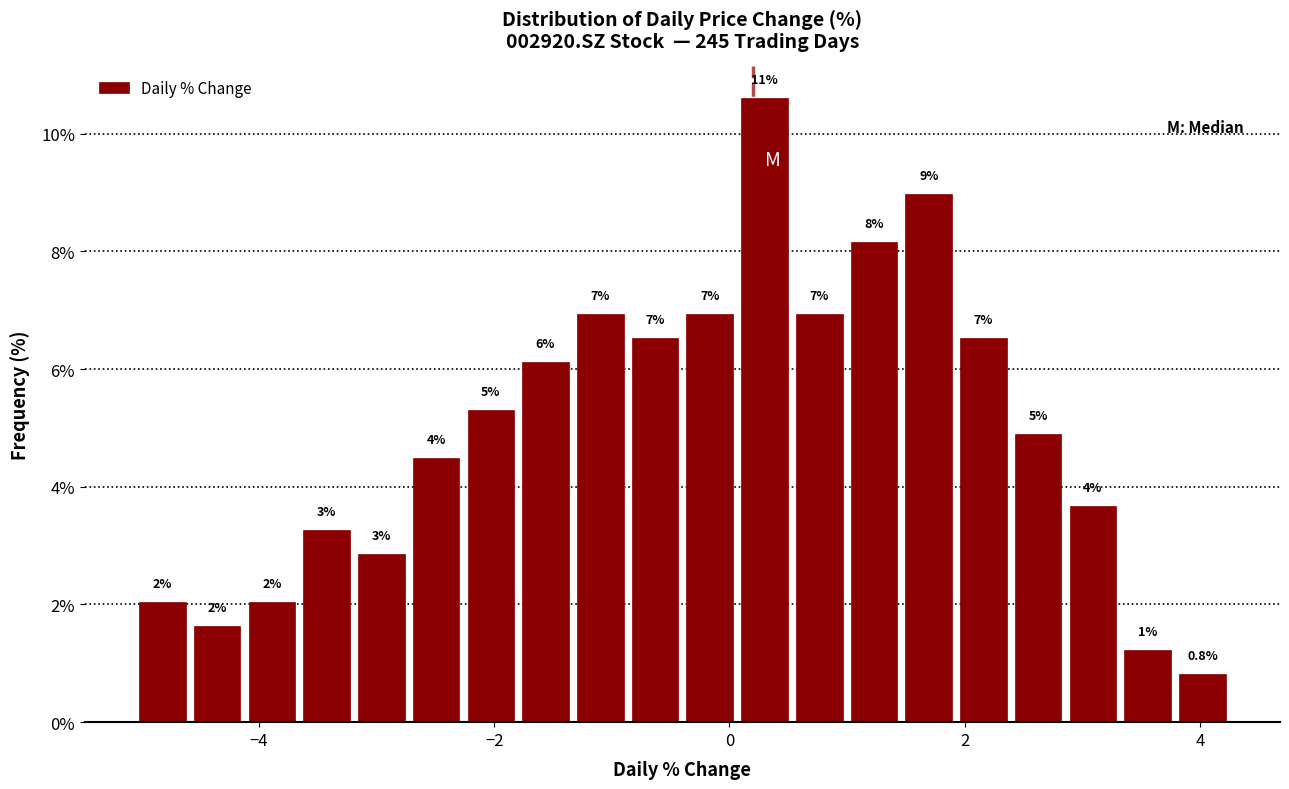

Around what value on the x-axis is the tallest bar? Give the approximate position of its centre, as read against the axis.

0.2